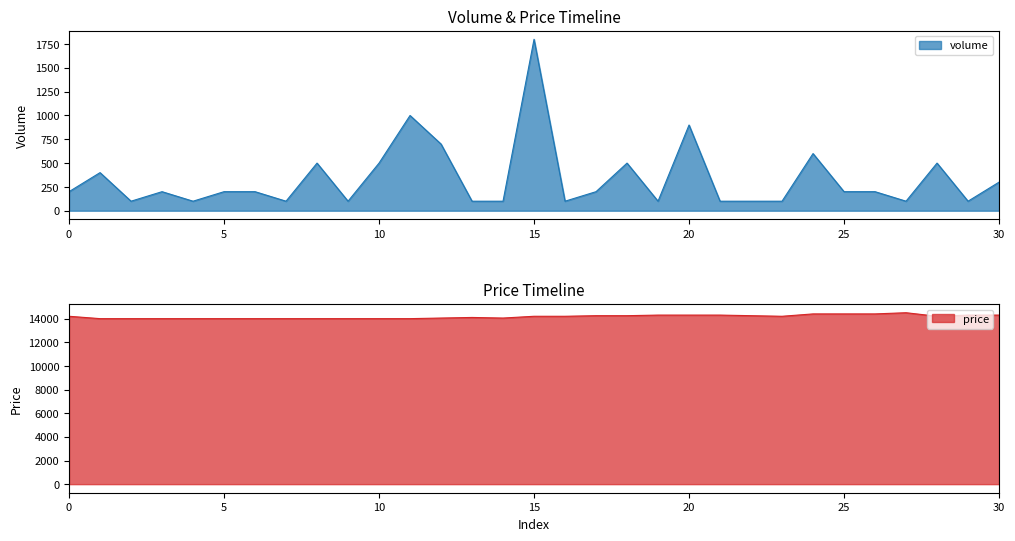

Does the chart have visible grid lines?

No